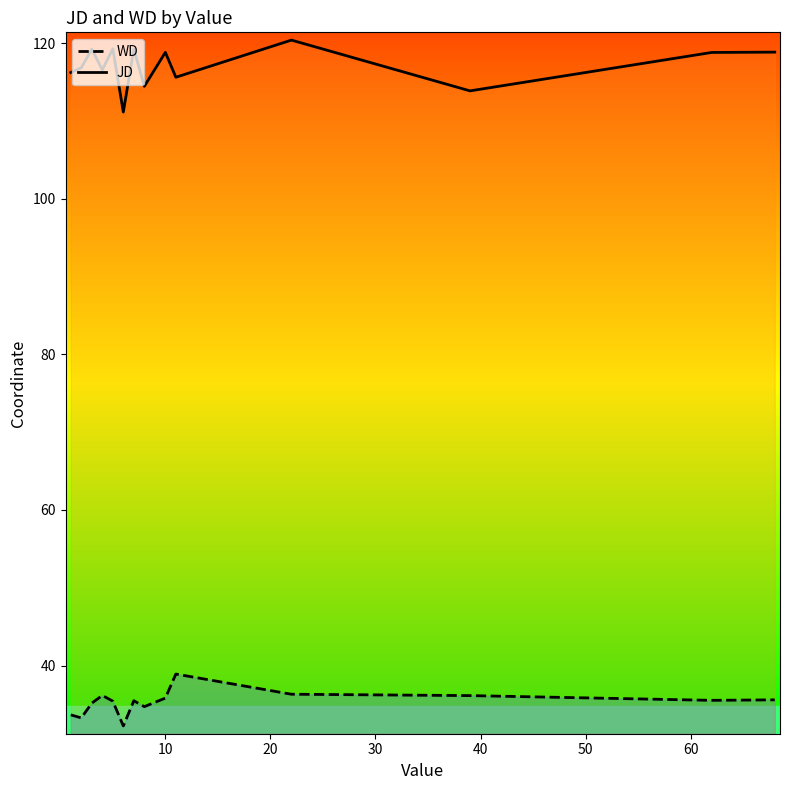

True or false: WD and JD intersect in this chart.

False